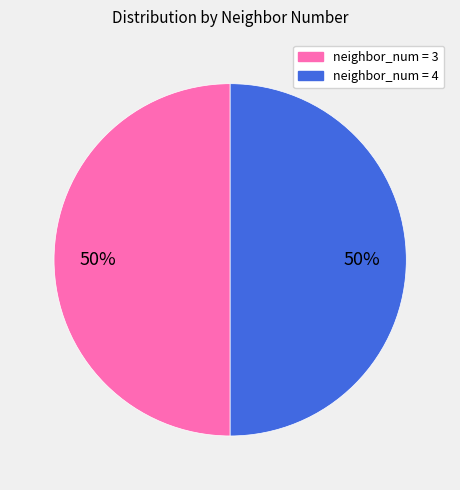

To the nearest percent, what is the average slice percentage?

50%